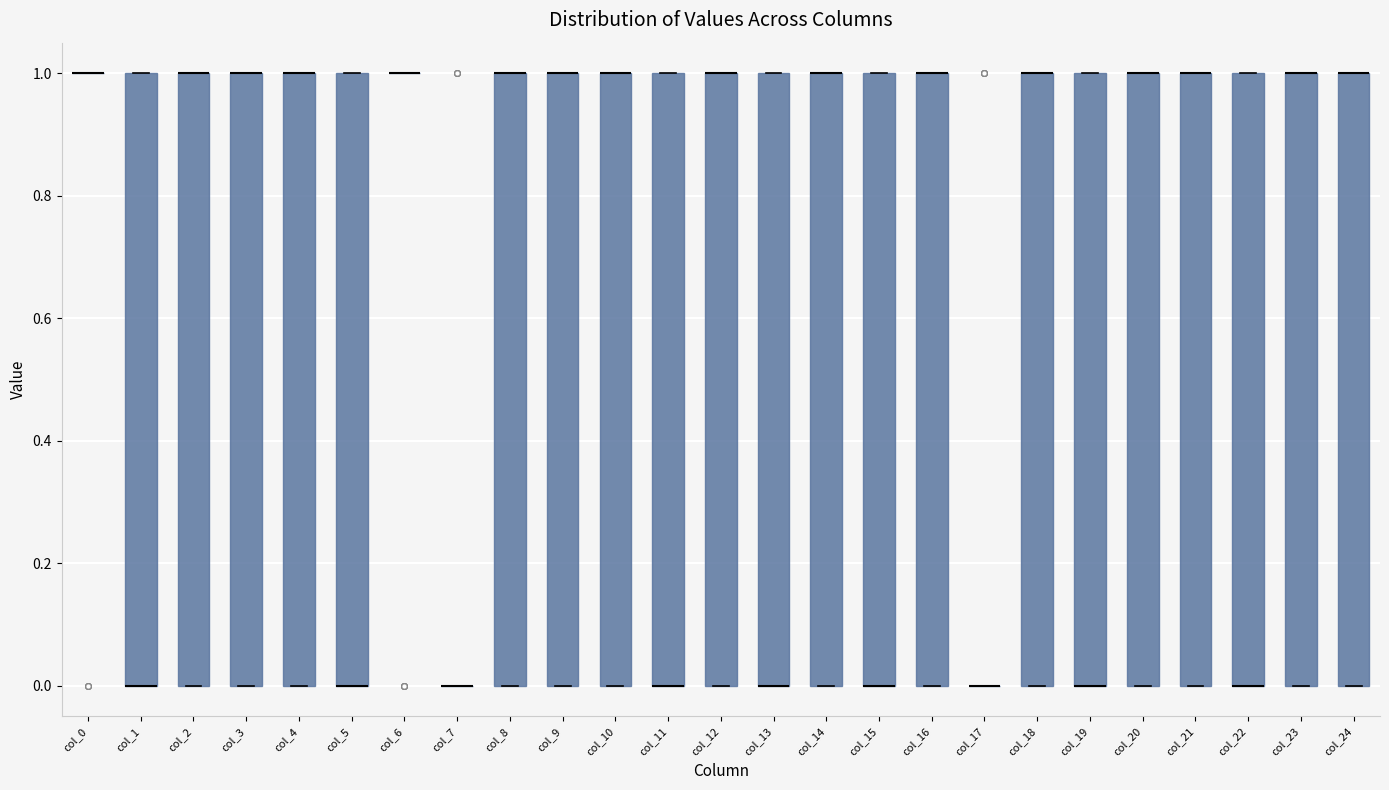

Reading left to right, read every box against the y-axis: the position of its median line, the range the box covers, and the ends of its whiskers. The values are not printed on the chart, so give them approximately, as read against the axis.

col_0: box collapsed to a line at 1, whiskers 1 to 1
col_1: median 0 (drawn on the box's lower edge), box 0 to 1, whiskers 0 to 1
col_2: median 1 (drawn on the box's upper edge), box 0 to 1, whiskers 0 to 1
col_3: median 1 (drawn on the box's upper edge), box 0 to 1, whiskers 0 to 1
col_4: median 1 (drawn on the box's upper edge), box 0 to 1, whiskers 0 to 1
col_5: median 0 (drawn on the box's lower edge), box 0 to 1, whiskers 0 to 1
col_6: box collapsed to a line at 1, whiskers 1 to 1
col_7: box collapsed to a line at 0, whiskers 0 to 0
col_8: median 1 (drawn on the box's upper edge), box 0 to 1, whiskers 0 to 1
col_9: median 1 (drawn on the box's upper edge), box 0 to 1, whiskers 0 to 1
col_10: median 1 (drawn on the box's upper edge), box 0 to 1, whiskers 0 to 1
col_11: median 0 (drawn on the box's lower edge), box 0 to 1, whiskers 0 to 1
col_12: median 1 (drawn on the box's upper edge), box 0 to 1, whiskers 0 to 1
col_13: median 0 (drawn on the box's lower edge), box 0 to 1, whiskers 0 to 1
col_14: median 1 (drawn on the box's upper edge), box 0 to 1, whiskers 0 to 1
col_15: median 0 (drawn on the box's lower edge), box 0 to 1, whiskers 0 to 1
col_16: median 1 (drawn on the box's upper edge), box 0 to 1, whiskers 0 to 1
col_17: box collapsed to a line at 0, whiskers 0 to 0
col_18: median 1 (drawn on the box's upper edge), box 0 to 1, whiskers 0 to 1
col_19: median 0 (drawn on the box's lower edge), box 0 to 1, whiskers 0 to 1
col_20: median 1 (drawn on the box's upper edge), box 0 to 1, whiskers 0 to 1
col_21: median 1 (drawn on the box's upper edge), box 0 to 1, whiskers 0 to 1
col_22: median 0 (drawn on the box's lower edge), box 0 to 1, whiskers 0 to 1
col_23: median 1 (drawn on the box's upper edge), box 0 to 1, whiskers 0 to 1
col_24: median 1 (drawn on the box's upper edge), box 0 to 1, whiskers 0 to 1